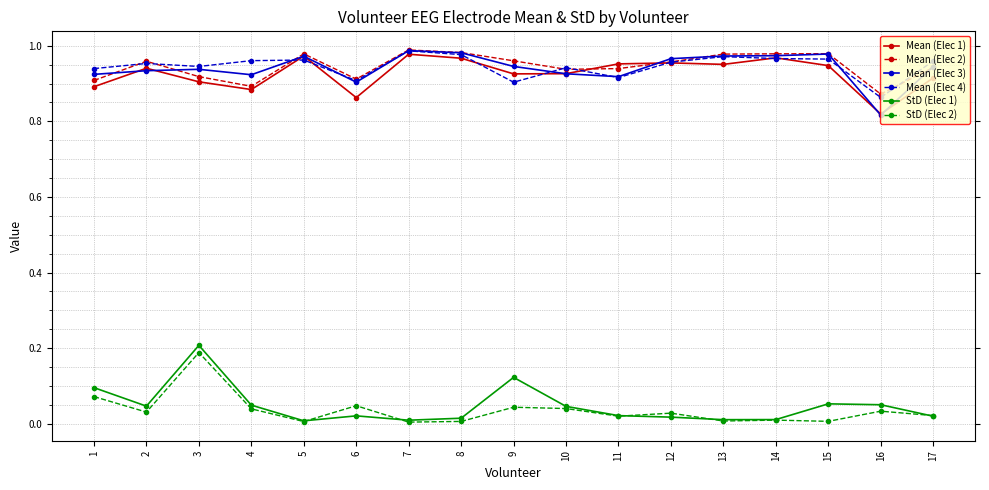

Where is the first local maximum for StD (Elec 2)?

3